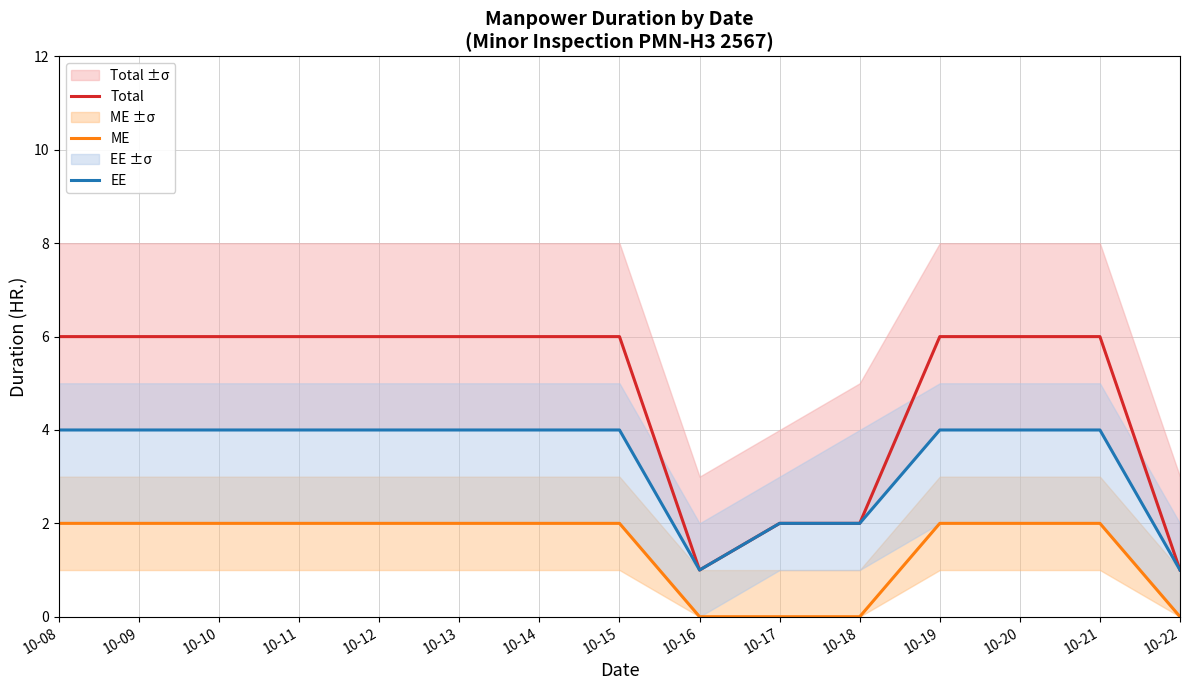

What are all the series names shown in the legend?

Total, ME, EE